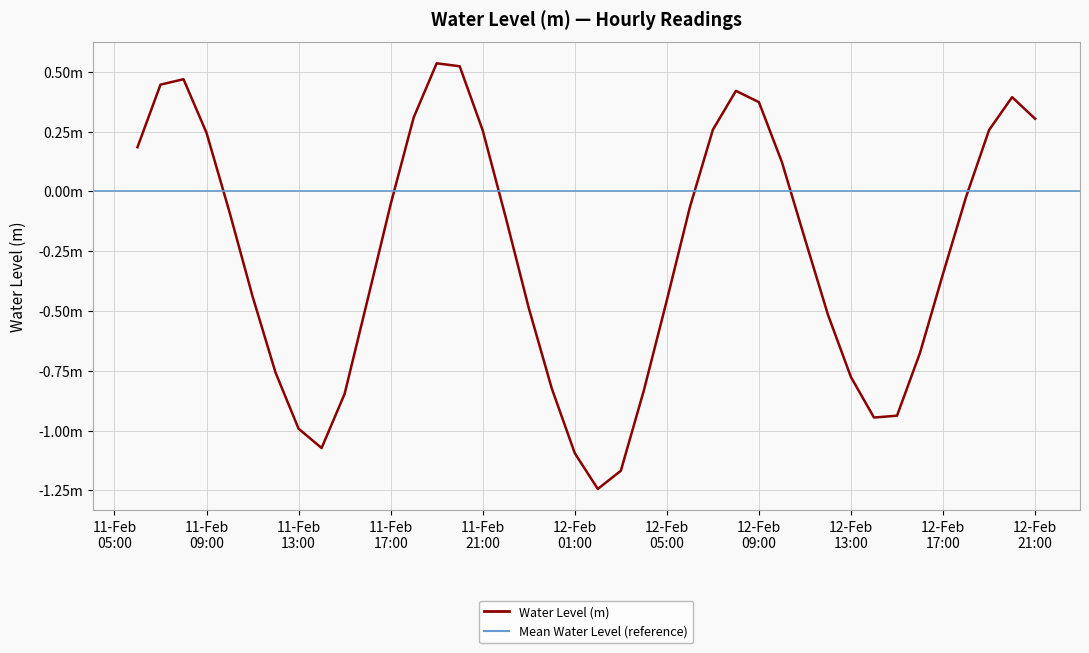

Is this an area chart (filled region under the line)?

No